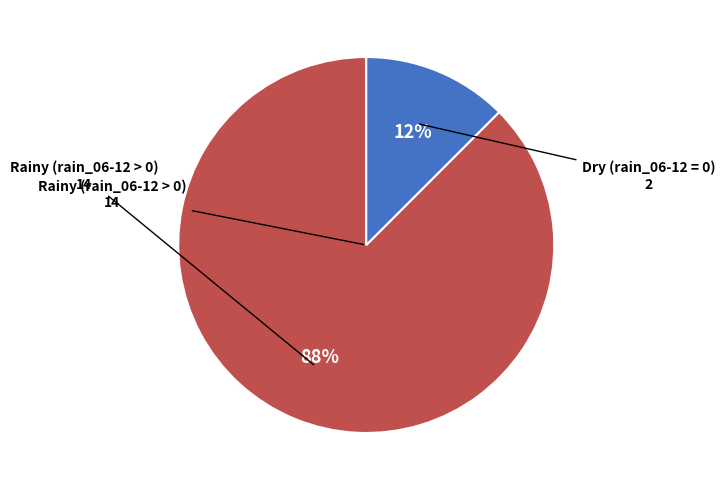

To the nearest percent, what is the average slice percentage?

50%